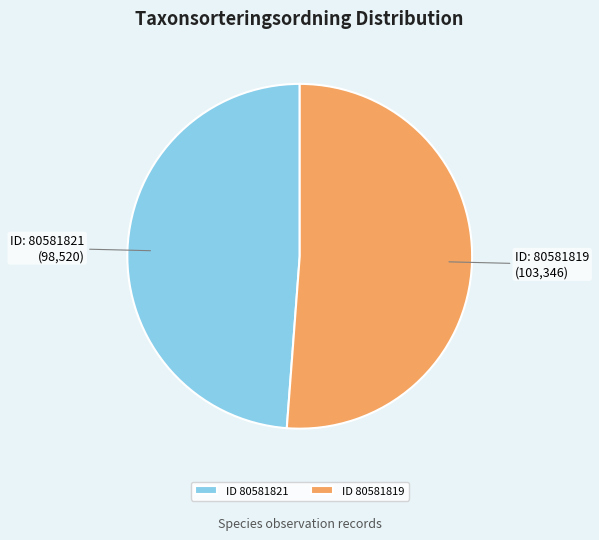

How many segments does this pie chart have?

2